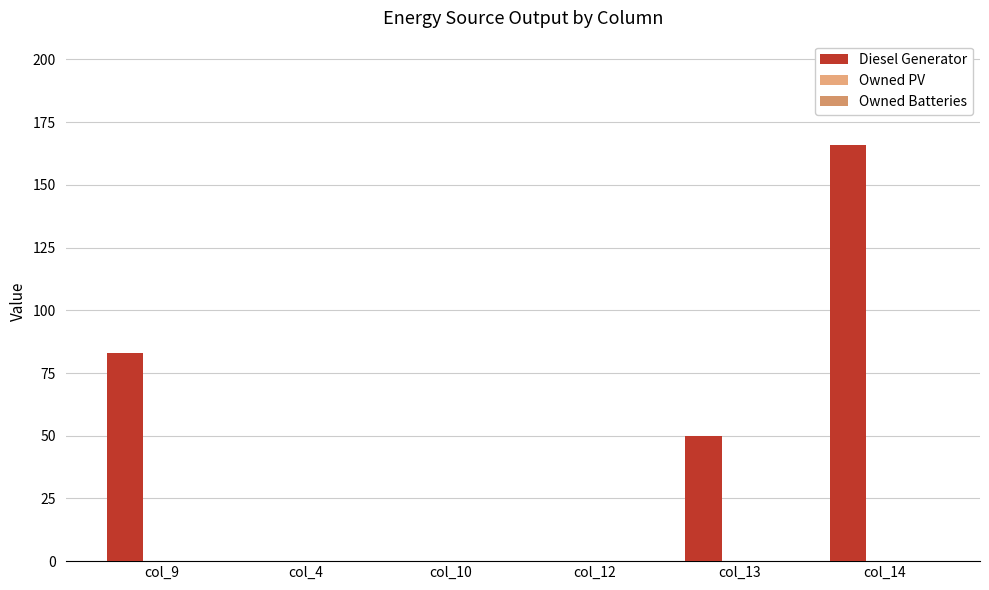

How many distinct data groups are displayed?

1